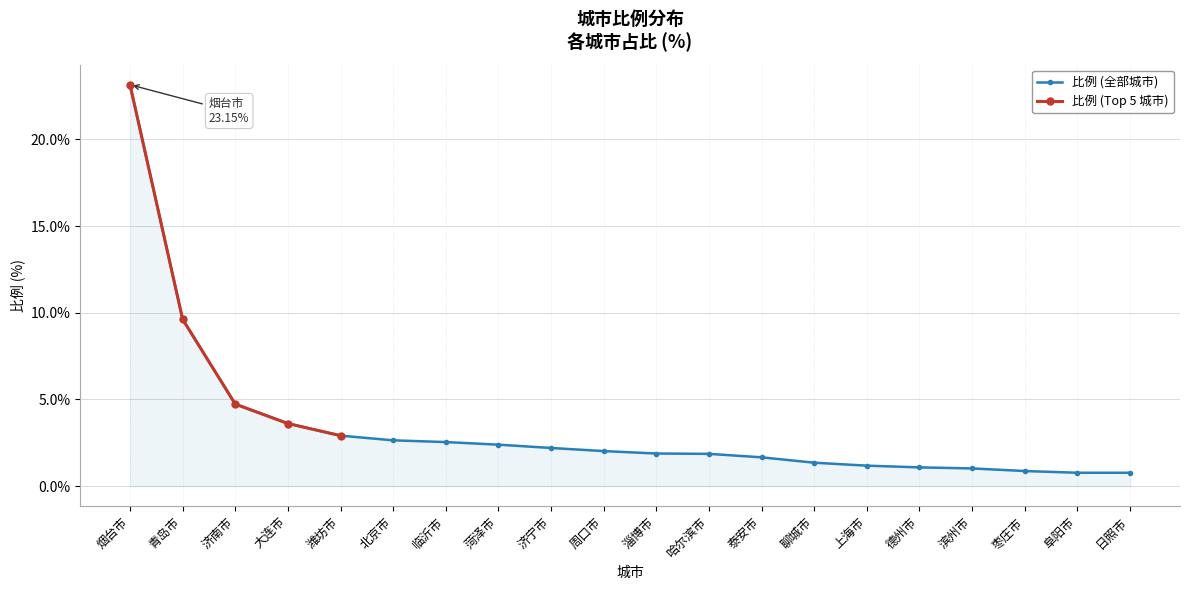

Which category has the highest value in the 比例 (Top 5 城市) series?

烟台市